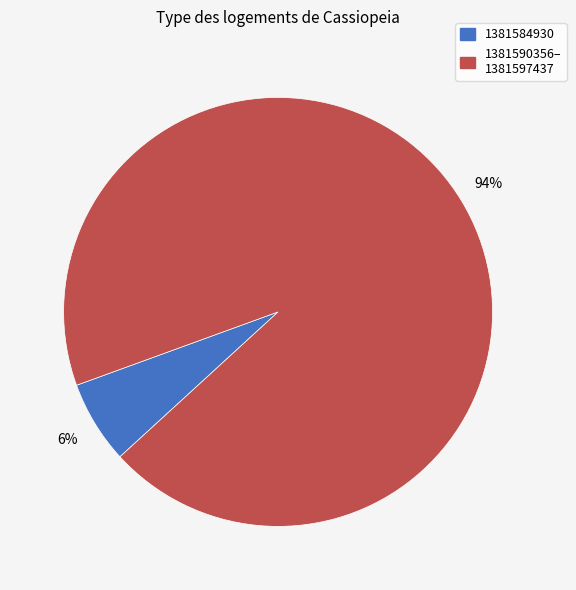

Does any single category account for the majority?

Yes